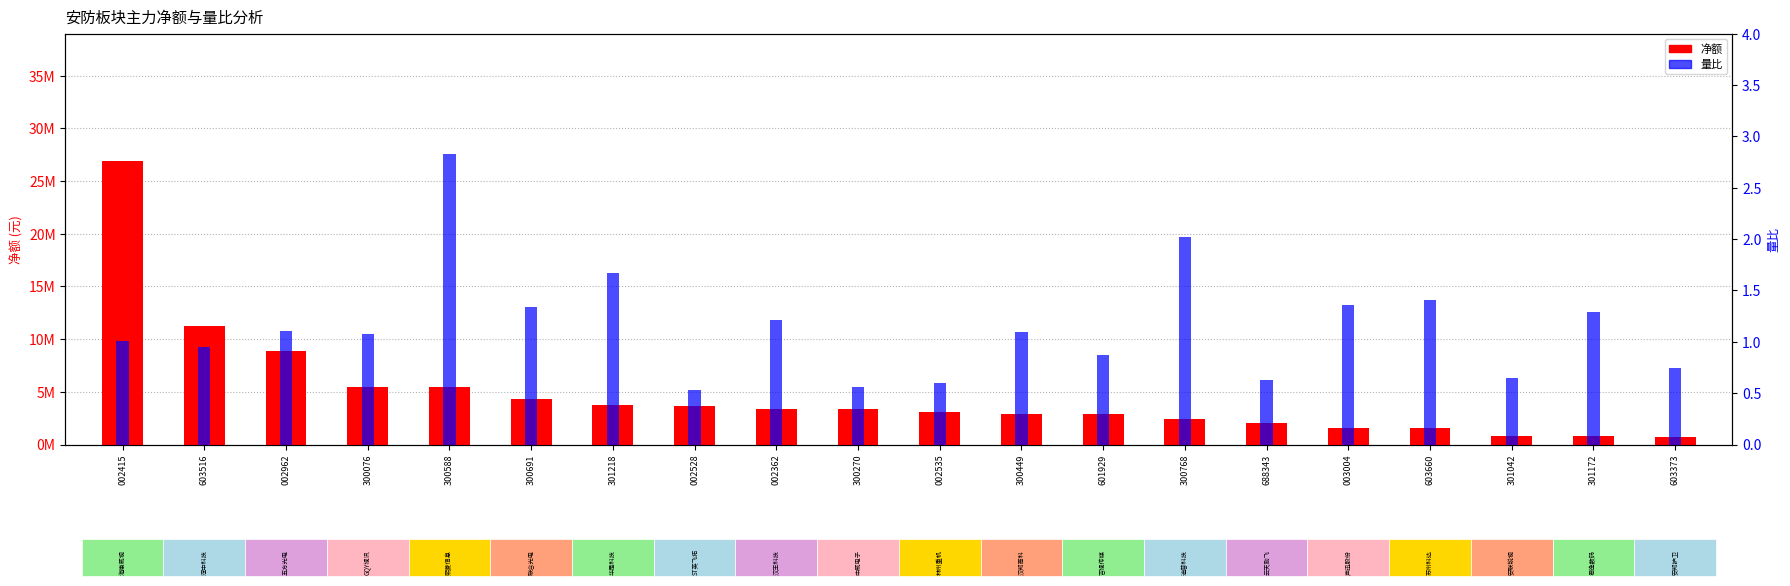

Rank the categories by 净额 value from lowest to highest.

603373, 301172, 301042, 603660, 003004, 688343, 300768, 601929, 300449, 002535, 300270, 002362, 002528, 301218, 300691, 300588, 300076, 002962, 603516, 002415